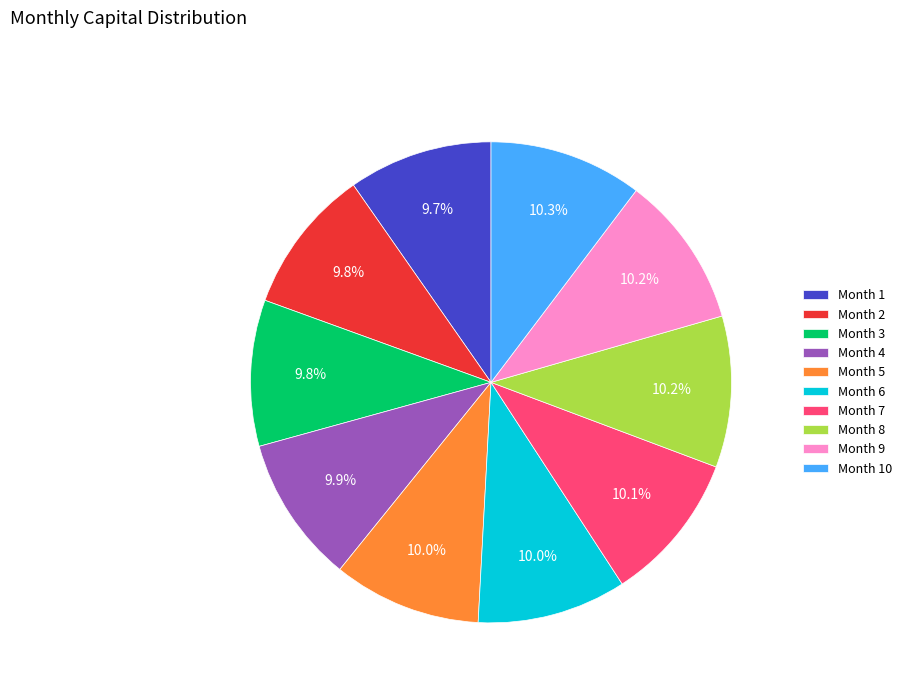

How much of the chart is everything except Month 1?

90.3%